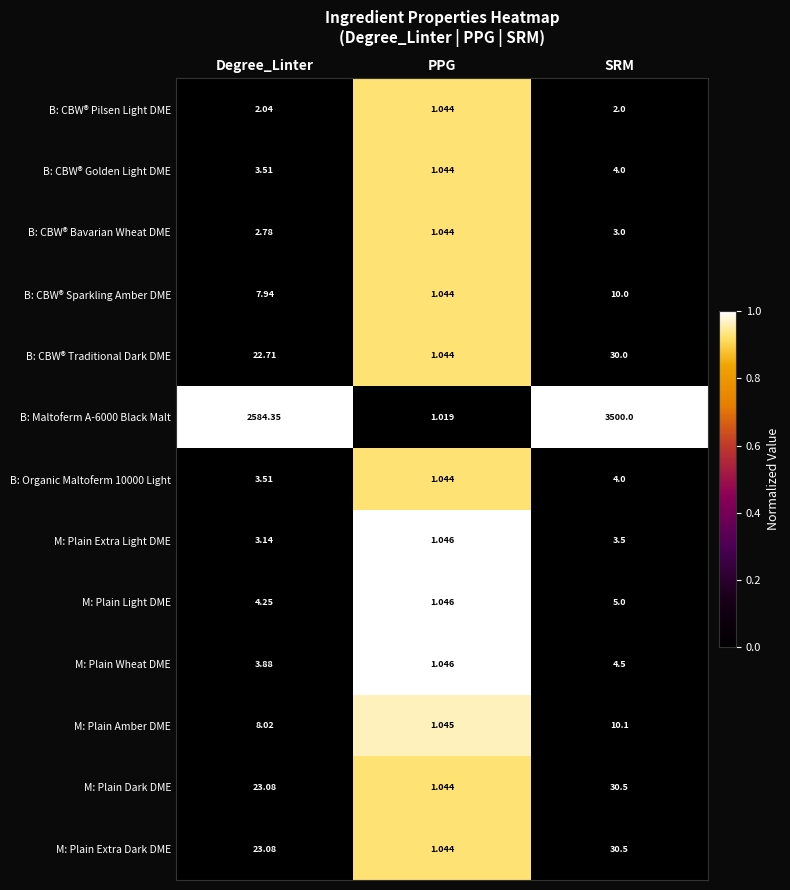

At which label does B: CBW® Sparkling Amber DME reach its peak?

SRM